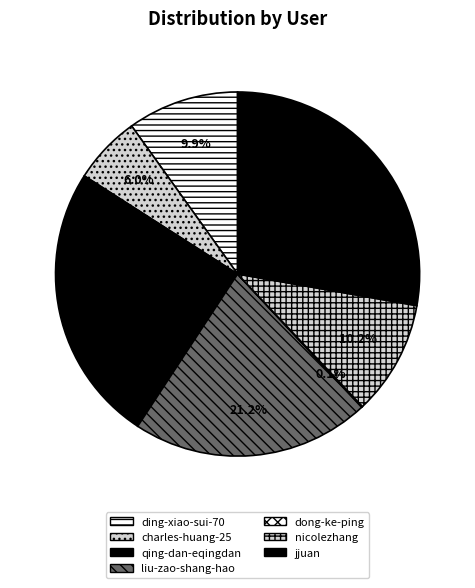

True or false: jjuan accounts for 19% of the total.

False